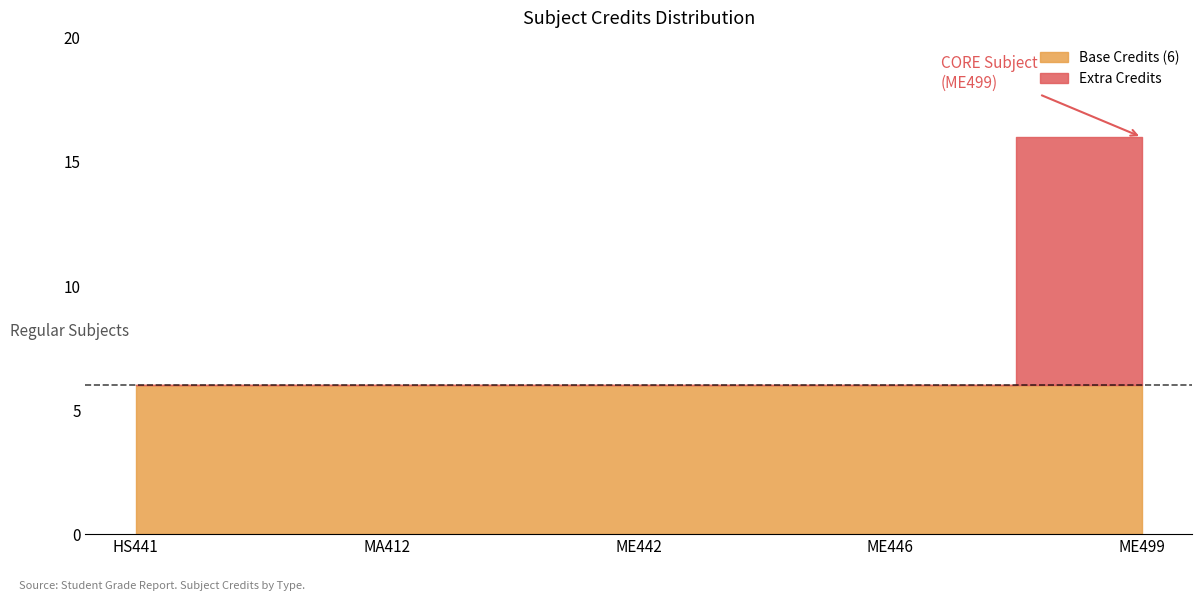

True or false: the data shows 6 at ME442.

True